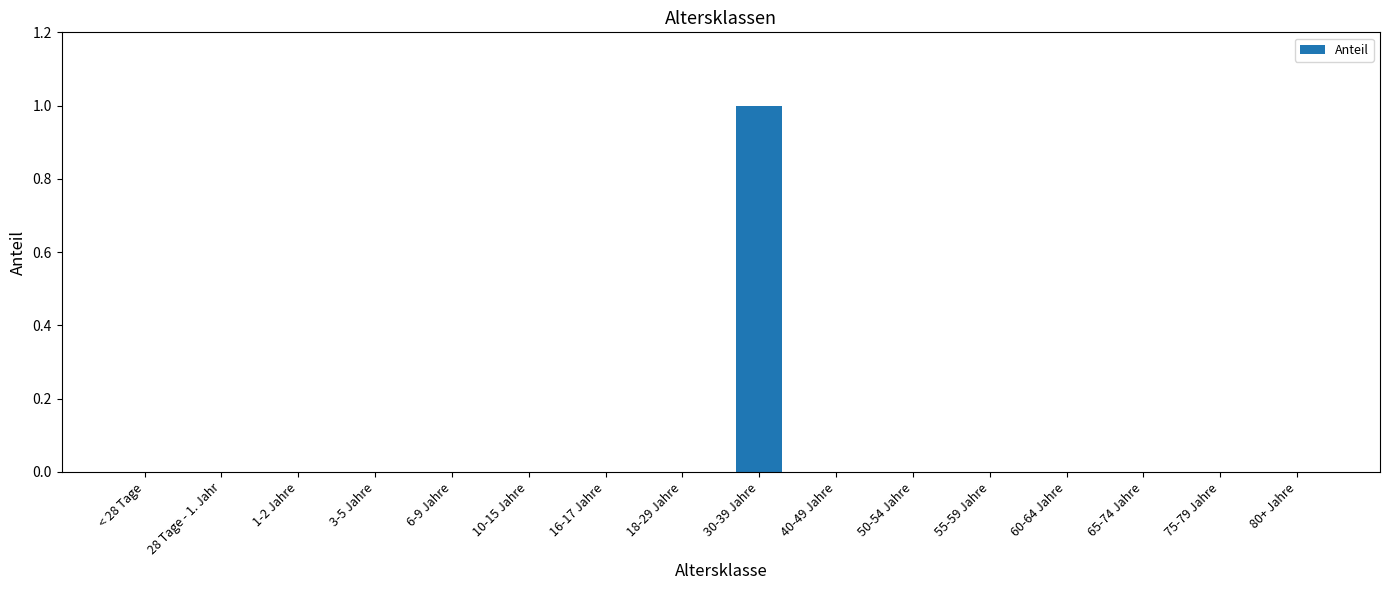

Which category has the highest value across all series?

30-39 Jahre